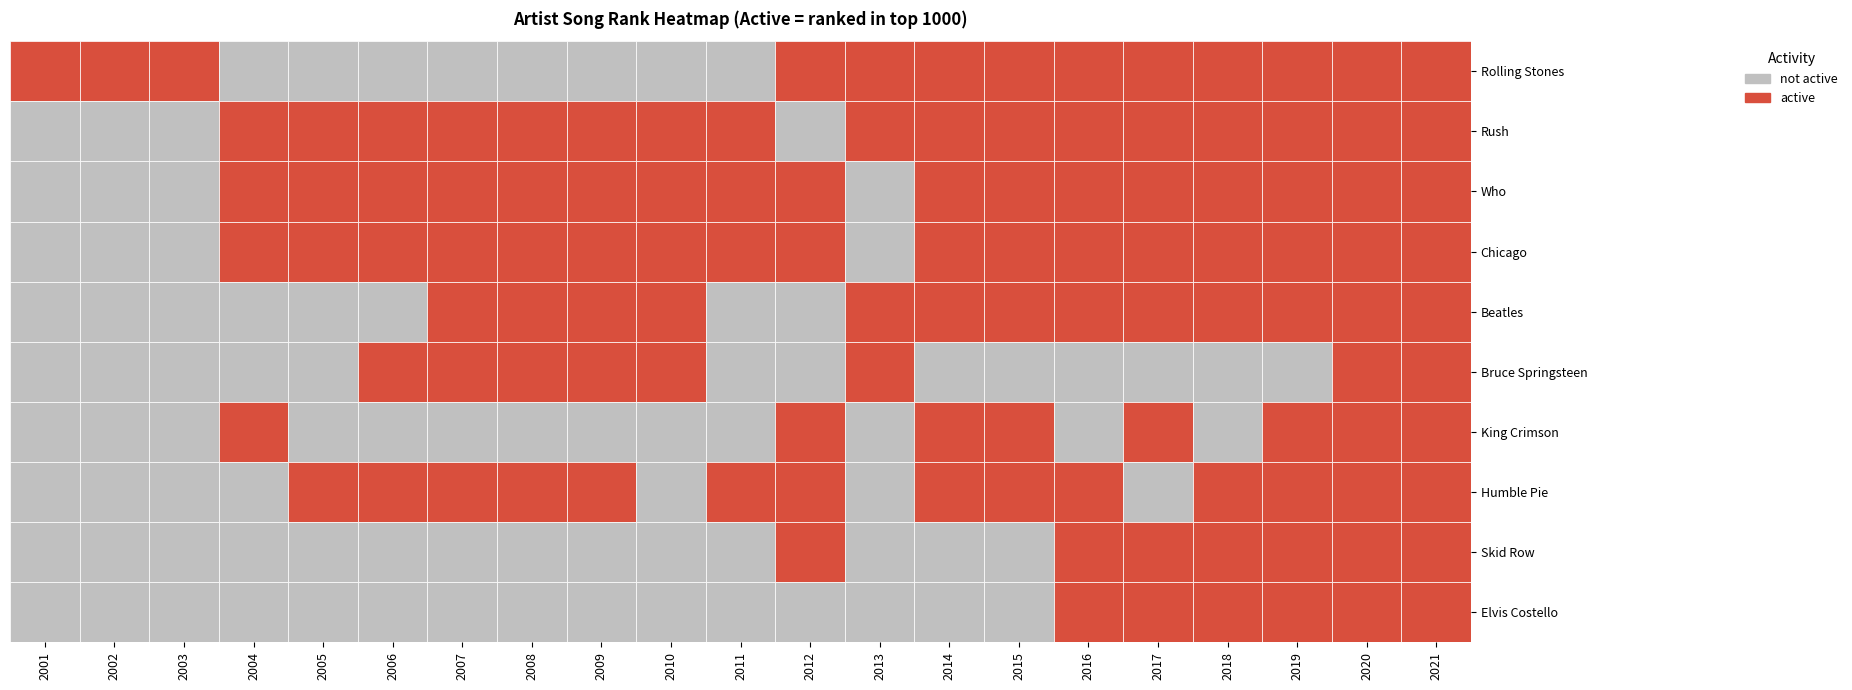

Reading left to right, list all the values displayed in this chart.

Rolling Stones: 28	7	10	0	0	0	0	0	0	0	0	10	19	22	16	25	25	24	15	30	26
Rush: 0	0	0	597	604	418	244	135	212	254	299	0	182	84	118	38	419	153	120	99	61
Who: 0	0	0	406	74	208	179	363	207	172	459	240	0	369	341	107	530	196	395	177	221
Chicago: 0	0	0	76	218	297	238	153	79	124	219	769	0	187	63	208	112	109	239	224	374
Beatles: 0	0	0	0	0	0	734	431	187	363	0	0	605	341	218	1031	98	305	336	135	196
Bruce Springsteen: 0	0	0	0	0	554	417	472	826	585	0	0	793	0	0	0	0	0	0	521	508
King Crimson: 0	0	0	984	0	0	0	0	0	0	0	794	0	560	724	0	798	0	754	730	641
Humble Pie: 0	0	0	0	1021	942	637	753	1038	0	984	1034	0	929	669	94	0	920	889	925	762
Skid Row: 0	0	0	0	0	0	0	0	0	0	0	987	0	0	0	1003	965	365	825	480	603
Elvis Costello: 0	0	0	0	0	0	0	0	0	0	0	0	0	0	0	591	983	226	681	643	714